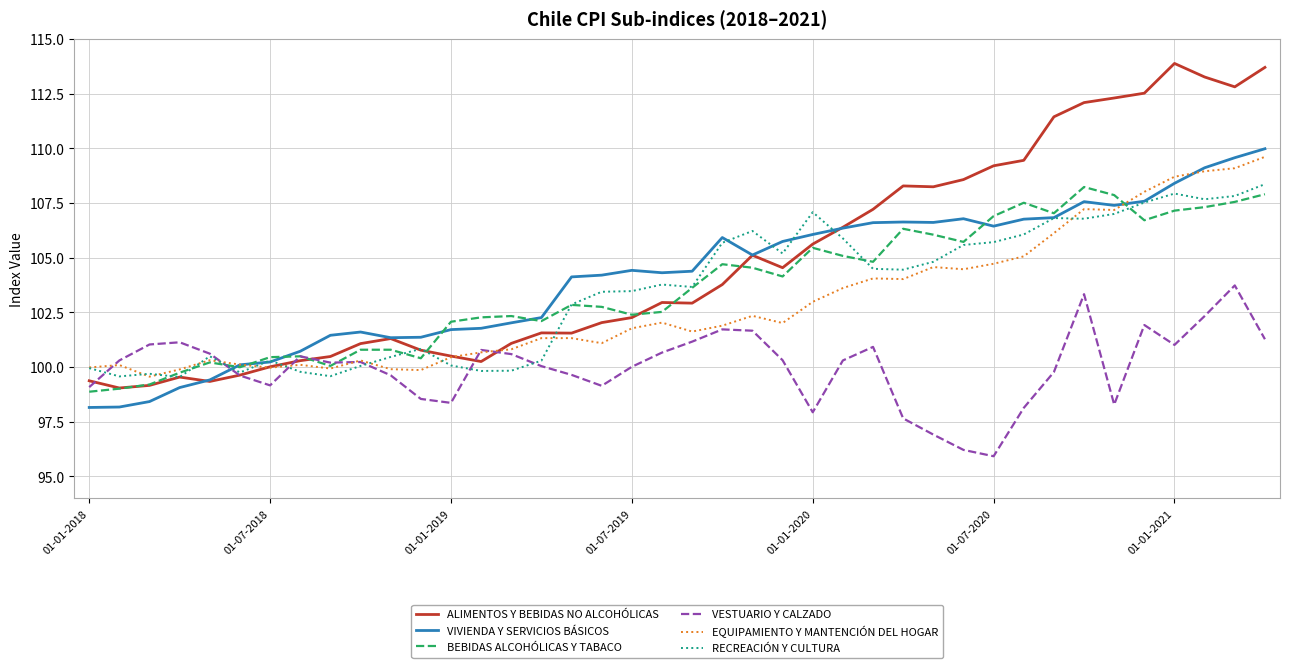

What is the lowest value of the ALIMENTOS Y BEBIDAS NO ALCOHÓLICAS series?

99.0